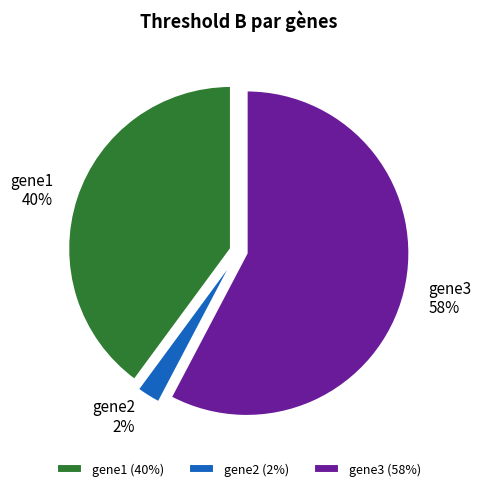

Which category accounts for the majority?

gene3